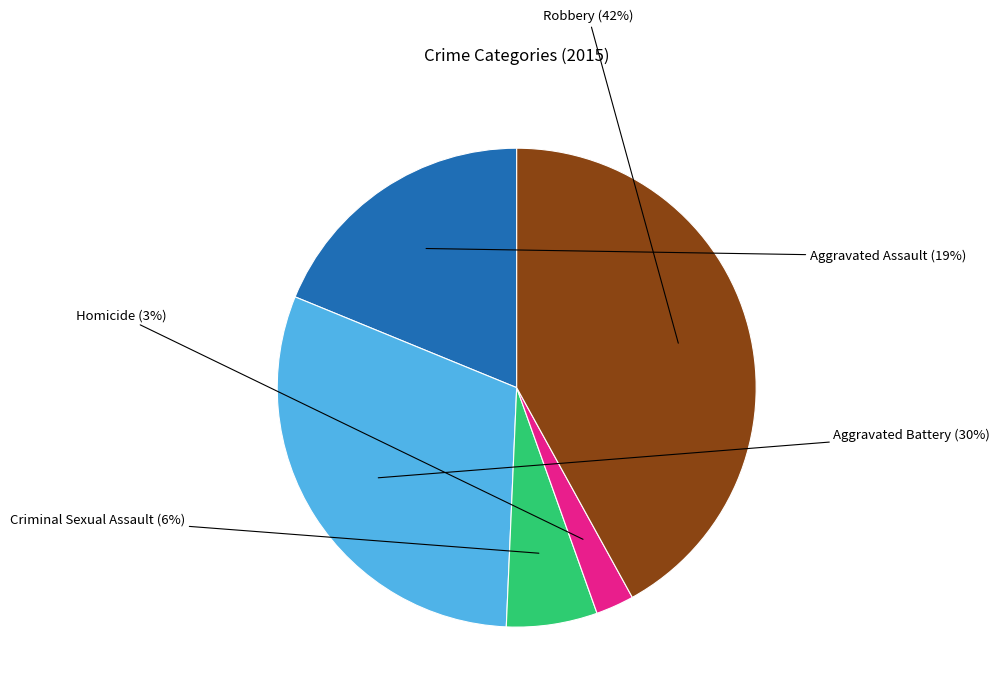

Does any single category account for the majority?

No